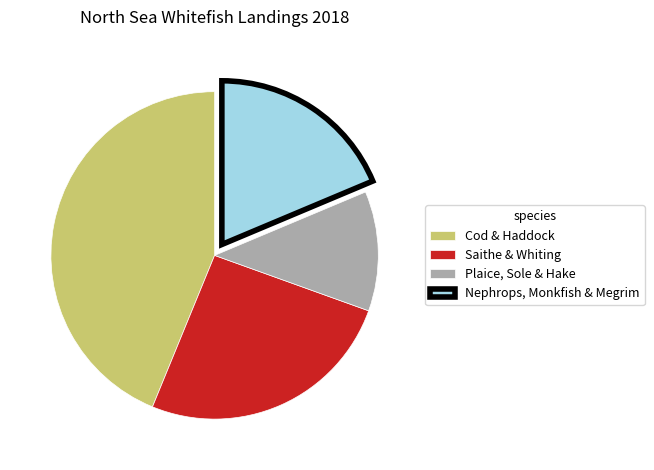

Rank the categories by value from highest to lowest.

Cod & Haddock, Saithe & Whiting, Nephrops, Monkfish & Megrim, Plaice, Sole & Hake